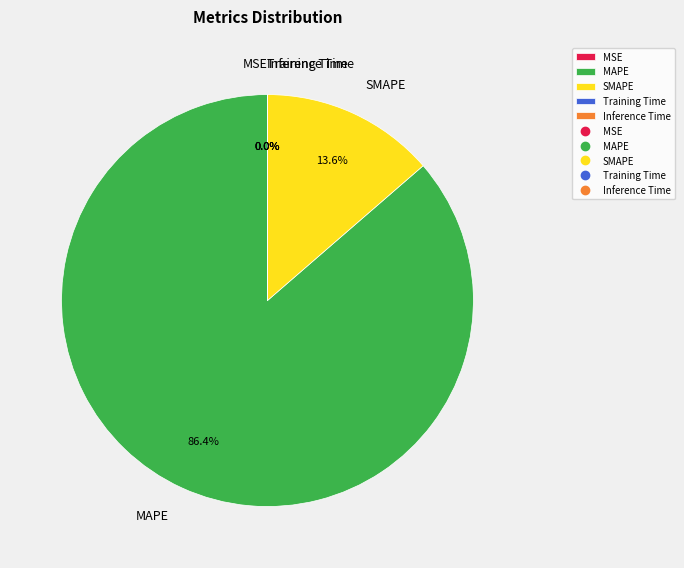

Combined, what portion of the pie is MAPE and SMAPE?

100.0%